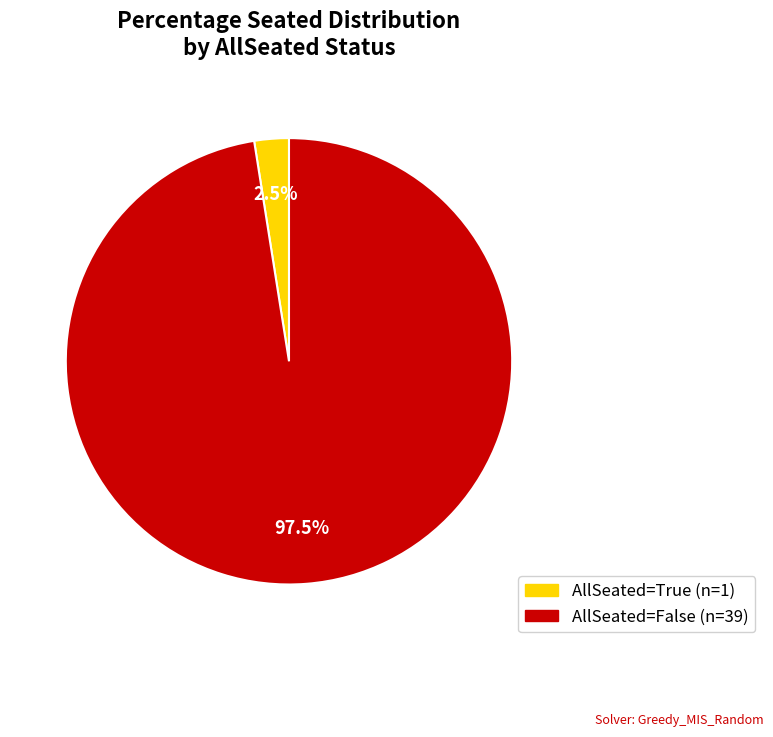

Is there any slice that represents more than half of the pie?

Yes